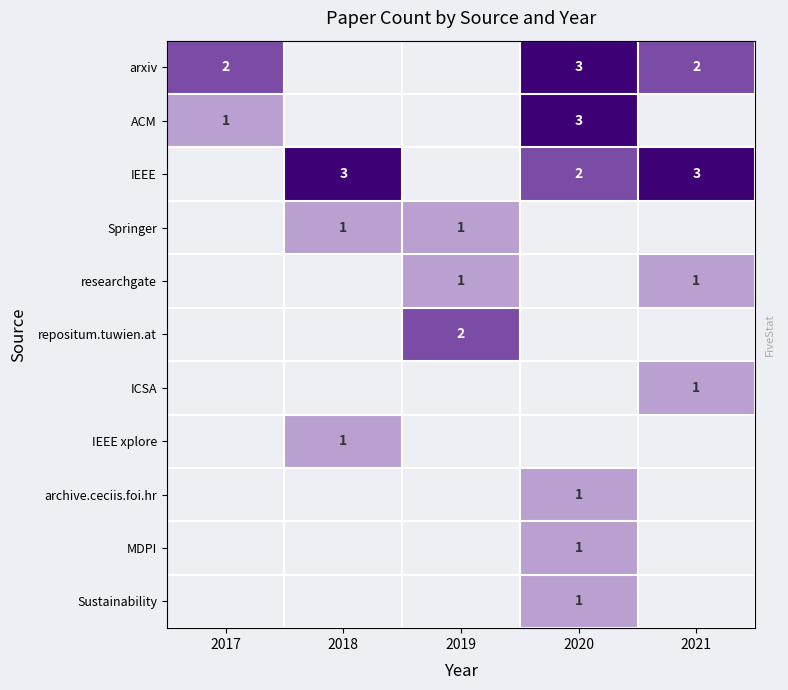

Reading left to right, list all the values displayed in this chart.

row_0: 2	0	0	3	2
row_1: 1	0	0	3	0
row_2: 0	3	0	2	3
row_3: 0	1	1	0	0
row_4: 0	0	1	0	1
row_5: 0	0	2	0	0
row_6: 0	0	0	0	1
row_7: 0	1	0	0	0
row_8: 0	0	0	1	0
row_9: 0	0	0	1	0
row_10: 0	0	0	1	0